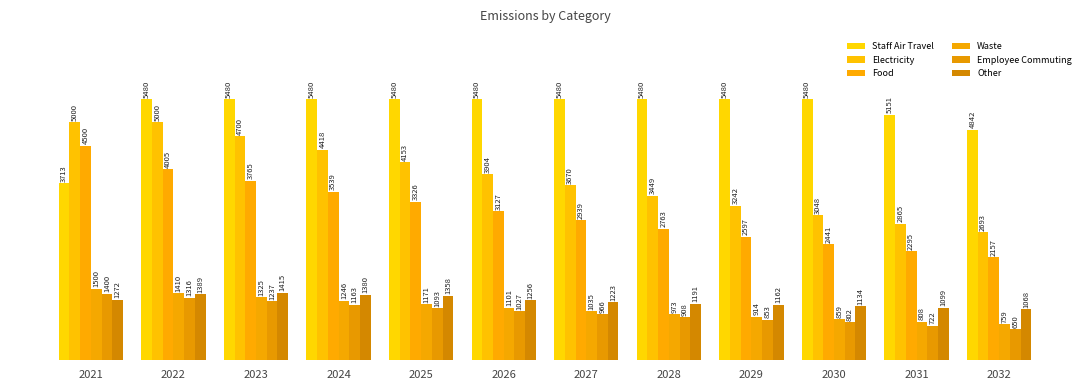

The Food series shows 3538.8 at 2024. True or false?

True